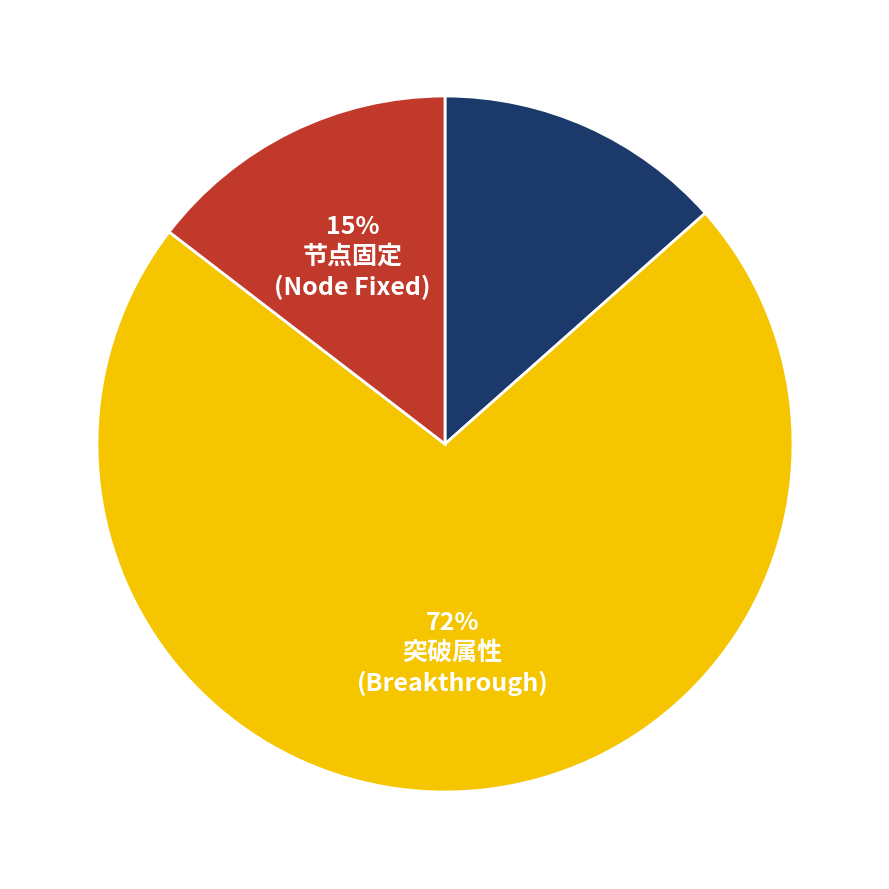

Does any single category account for the majority?

Yes